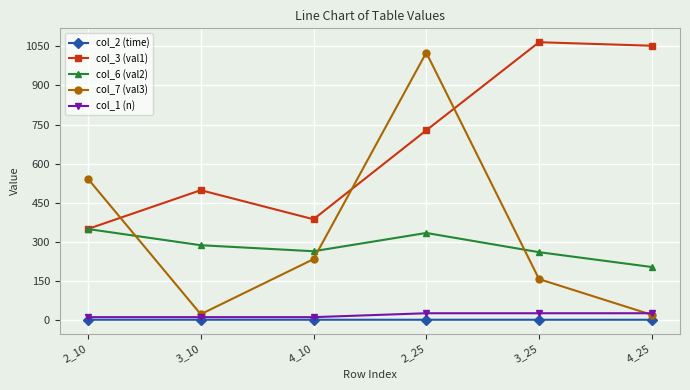

What is the average value of the col_6 (val2) series?

282.3